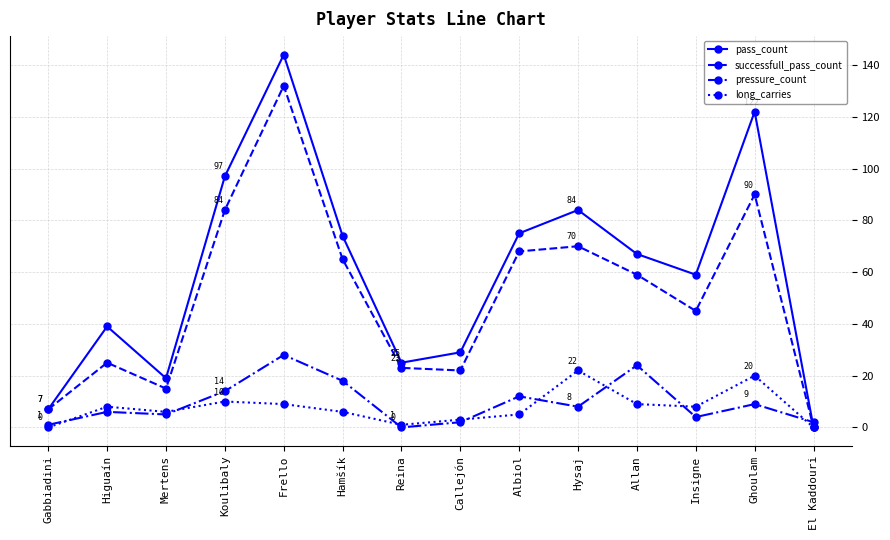

What is the maximum value for successfull_pass_count?

132